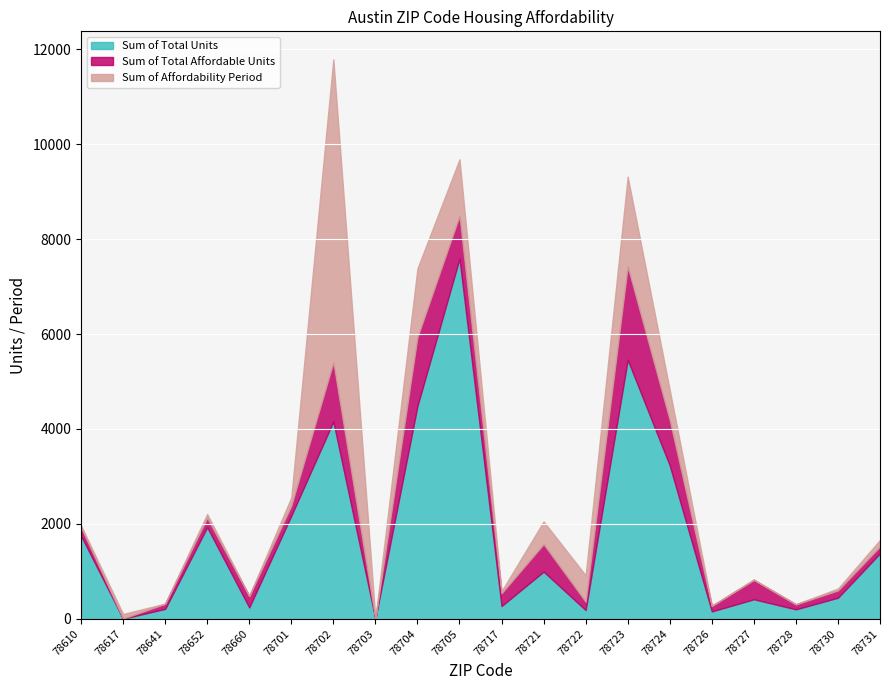

Reading left to right, list all the values displayed in this chart.

Sum of Total Units: 1751	3	210	1931	240	2173	4158	1	4485	7590	269	995	185	5459	3233	156	412	200	445	1380
Sum of Total Affordable Units: 175	3	106	198	240	211	1246	1	1449	902	269	578	175	1963	952	114	408	104	153	144
Sum of Affordability Period: 40	96	5	80	5	175	6385	5	1448	1190	45	479	557	1894	637	10	10	5	40	139